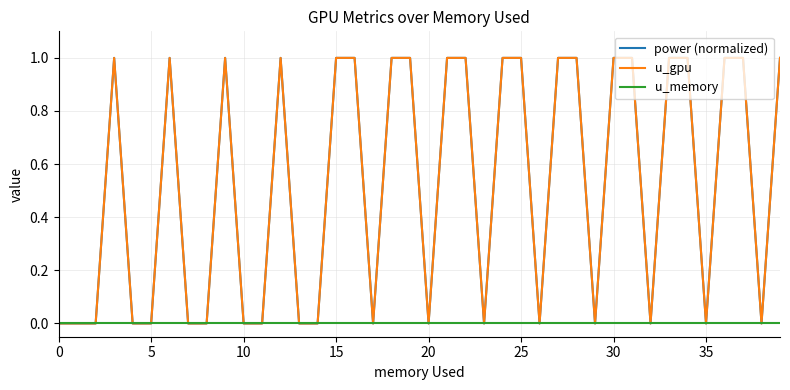

Is this an area chart (filled region under the line)?

No